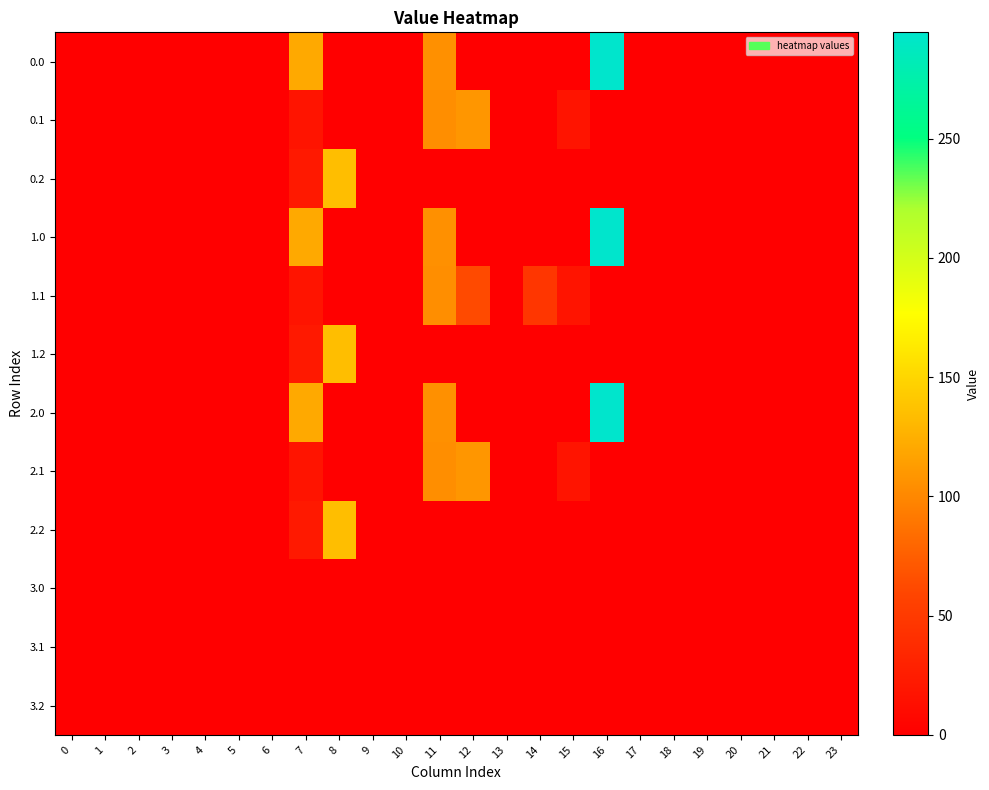

Which label corresponds to the largest value in the chart?

16